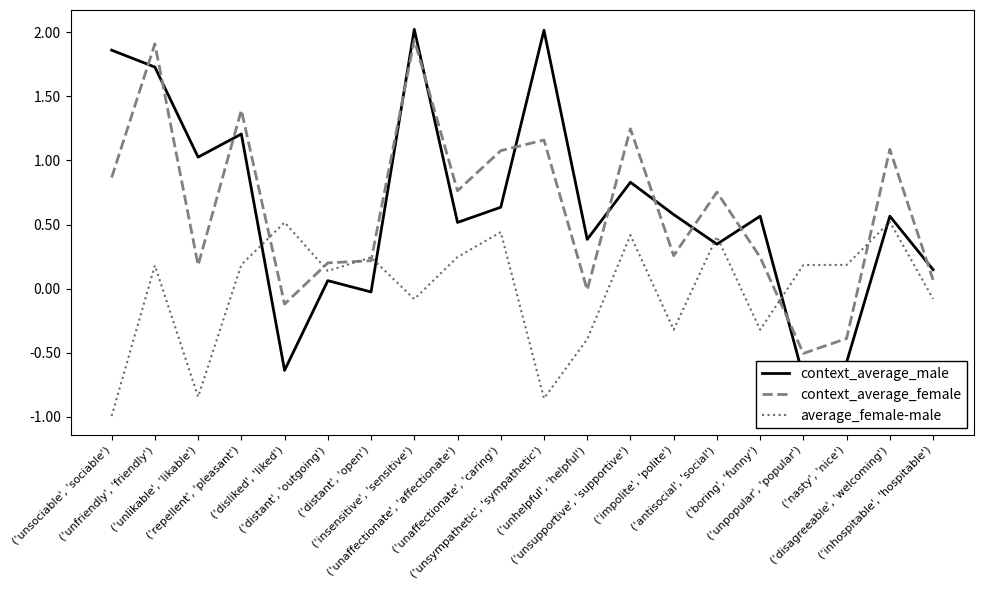

What is the value of the average_female-male point at the 12th from the left?

-0.4